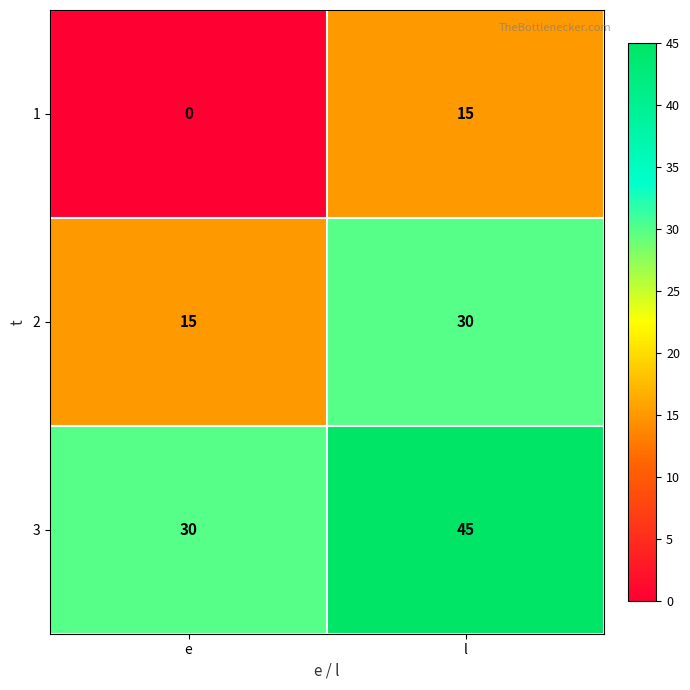

The 1 series shows 8 at e. True or false?

False